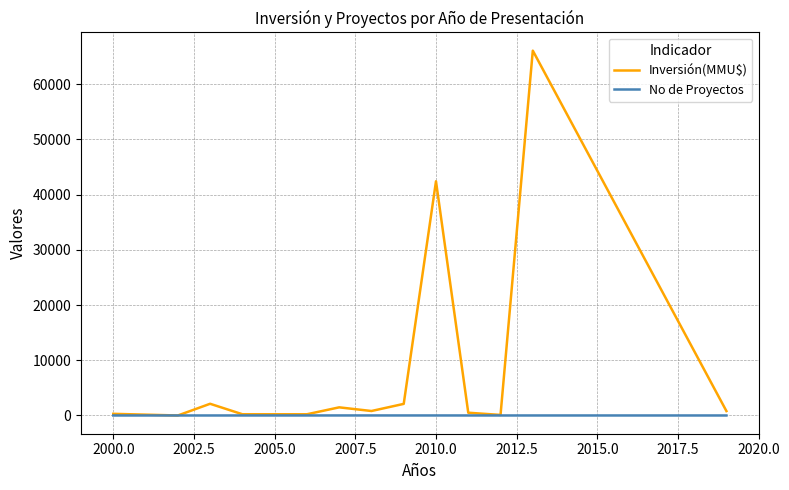

What is the sum of all Inversión(MMU$) values?

117101